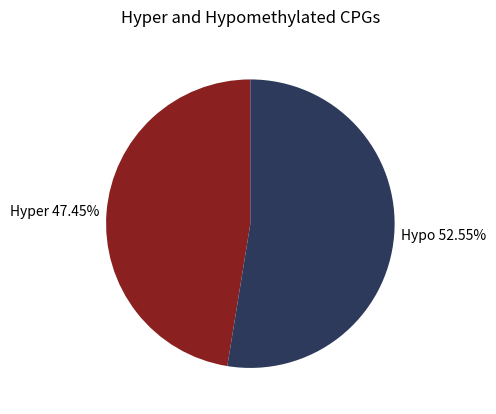

How many slices are in this pie chart?

2